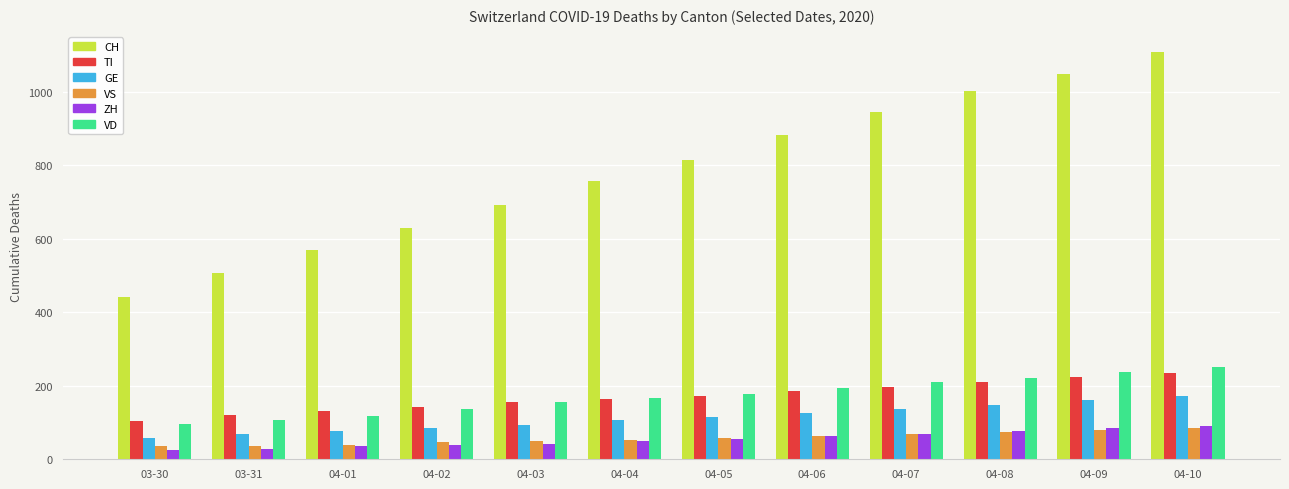

Which series has the largest range (max minus min)?

CH